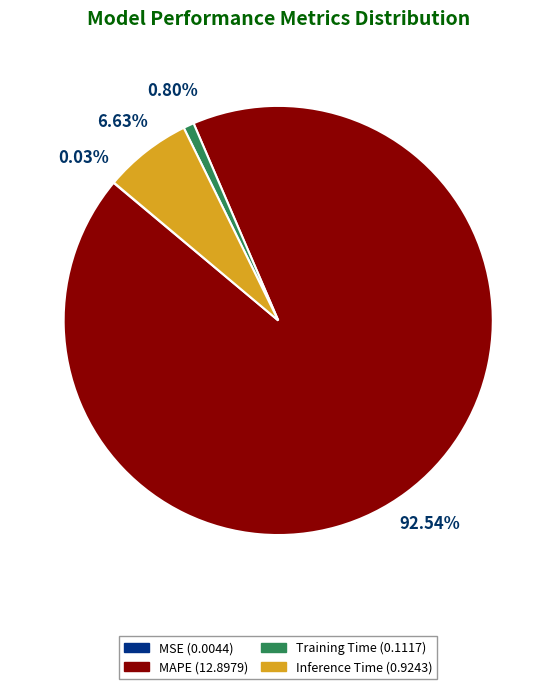

Is the sum of MAPE and Inference Time greater than half?

Yes